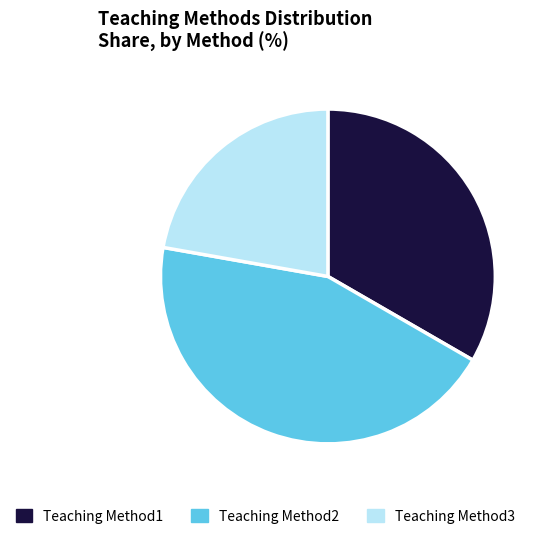

True or false: Teaching Method1 accounts for 45% of the total.

False